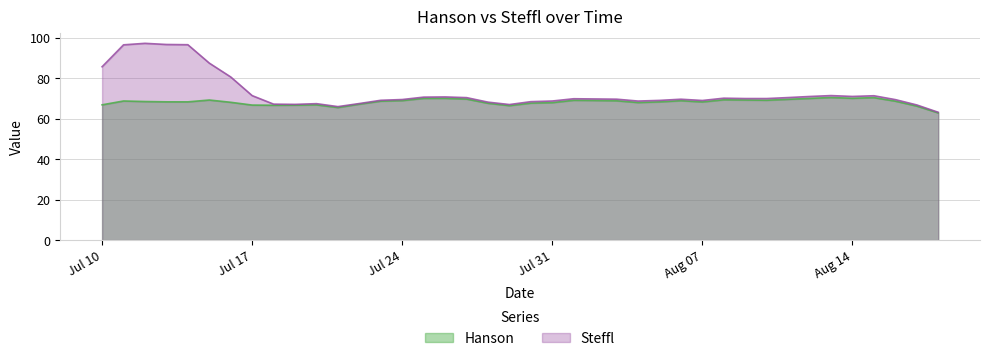

What are all the series names shown in the legend?

Hanson, Steffl